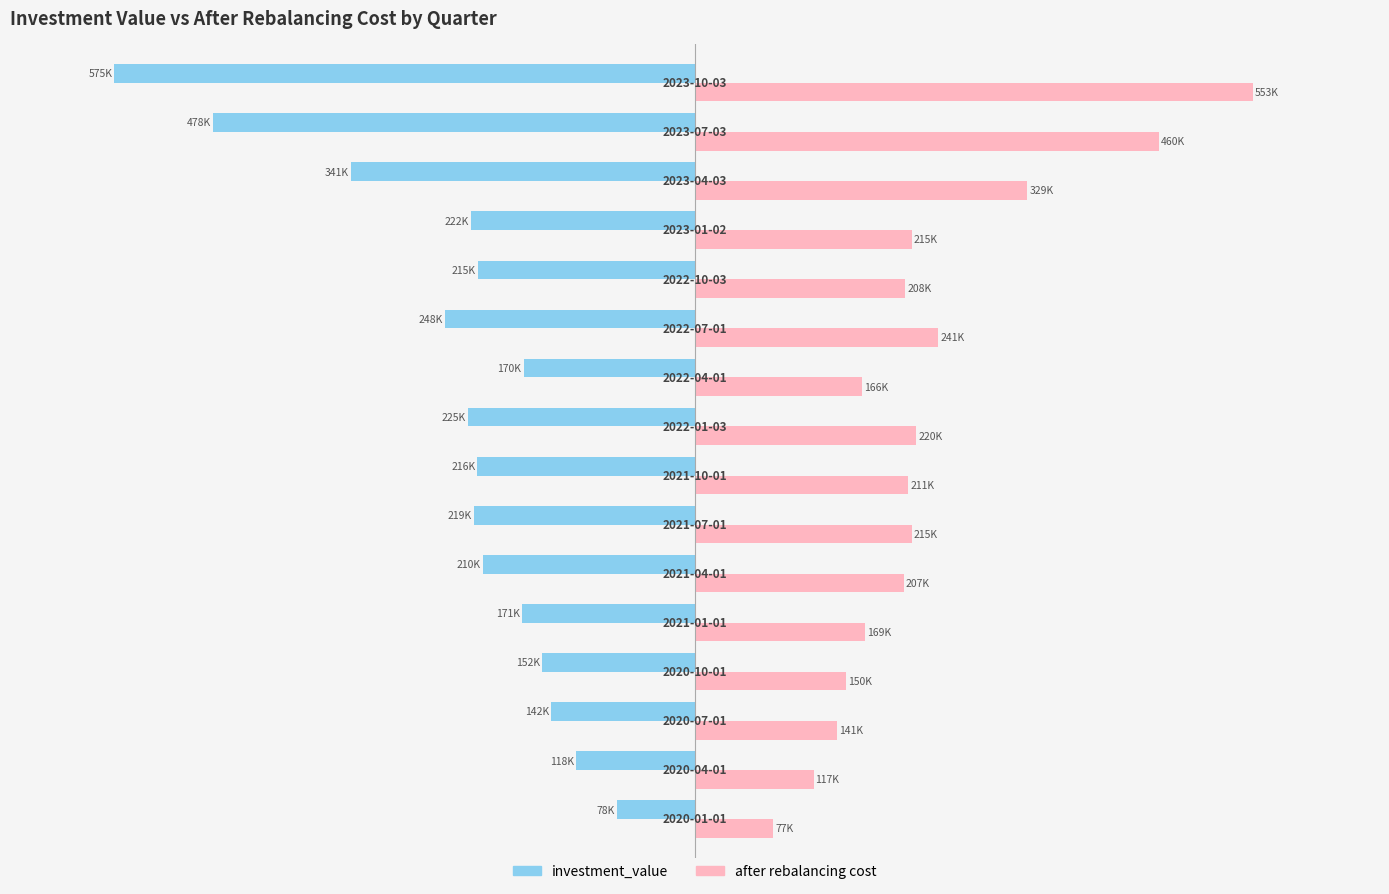

What are all the series names shown in the legend?

investment_value, after rebalancing cost